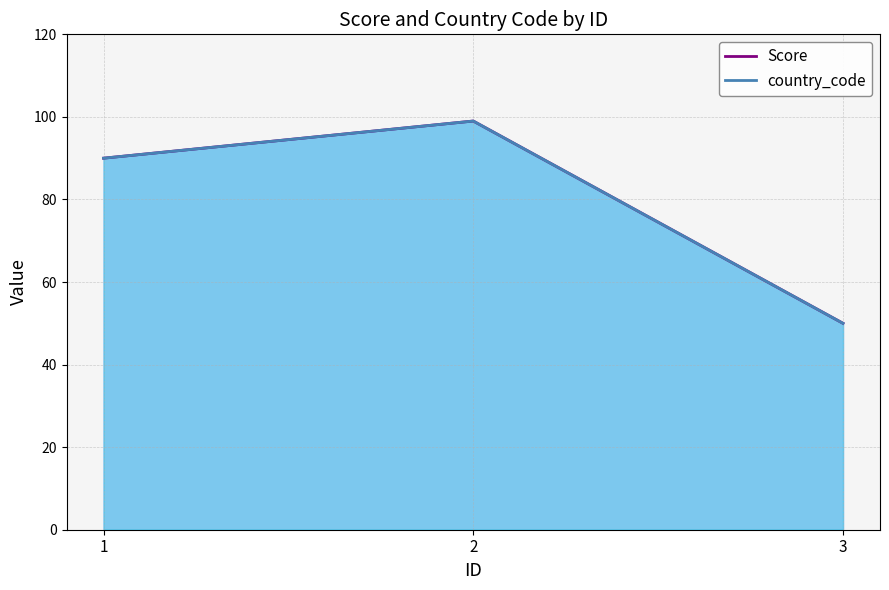

What value does the Score series have at 2, to the nearest 5?

100